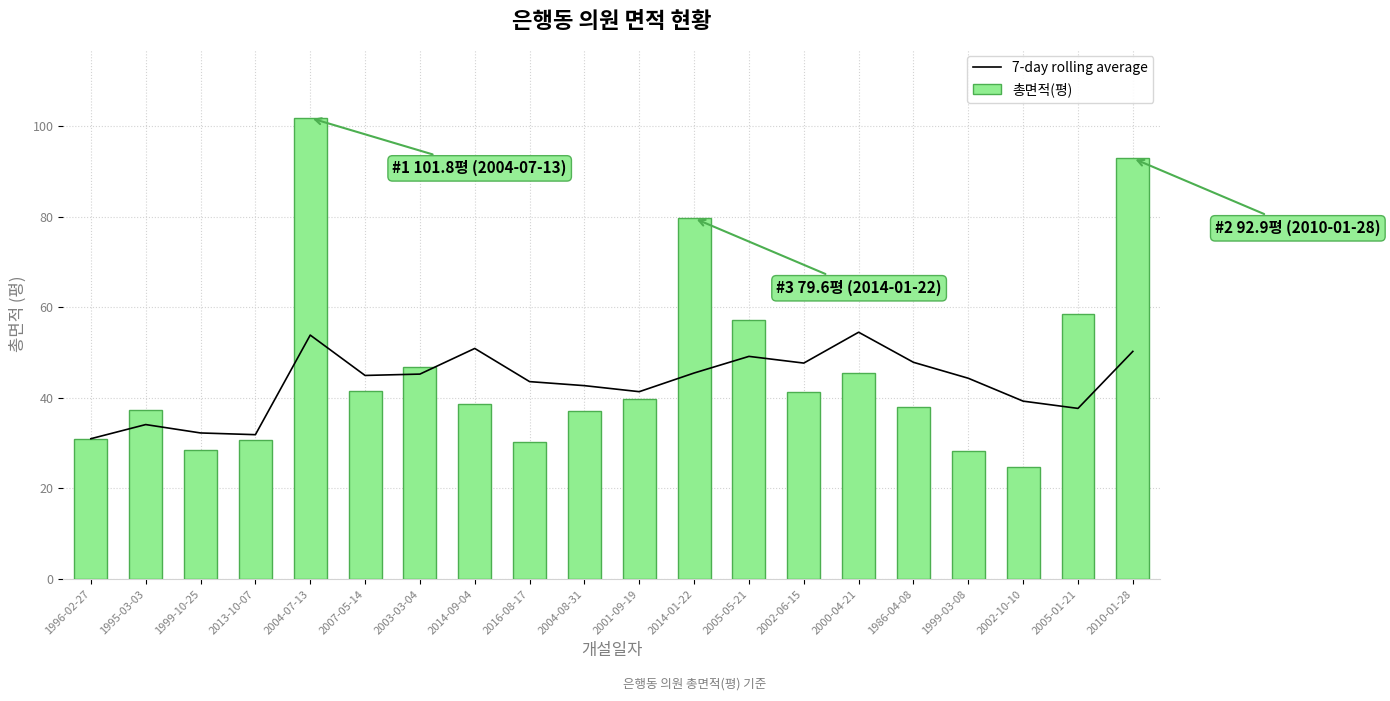

Rank the series at 2004-08-31 from highest to lowest value.

7-day rolling average, 총면적(평)